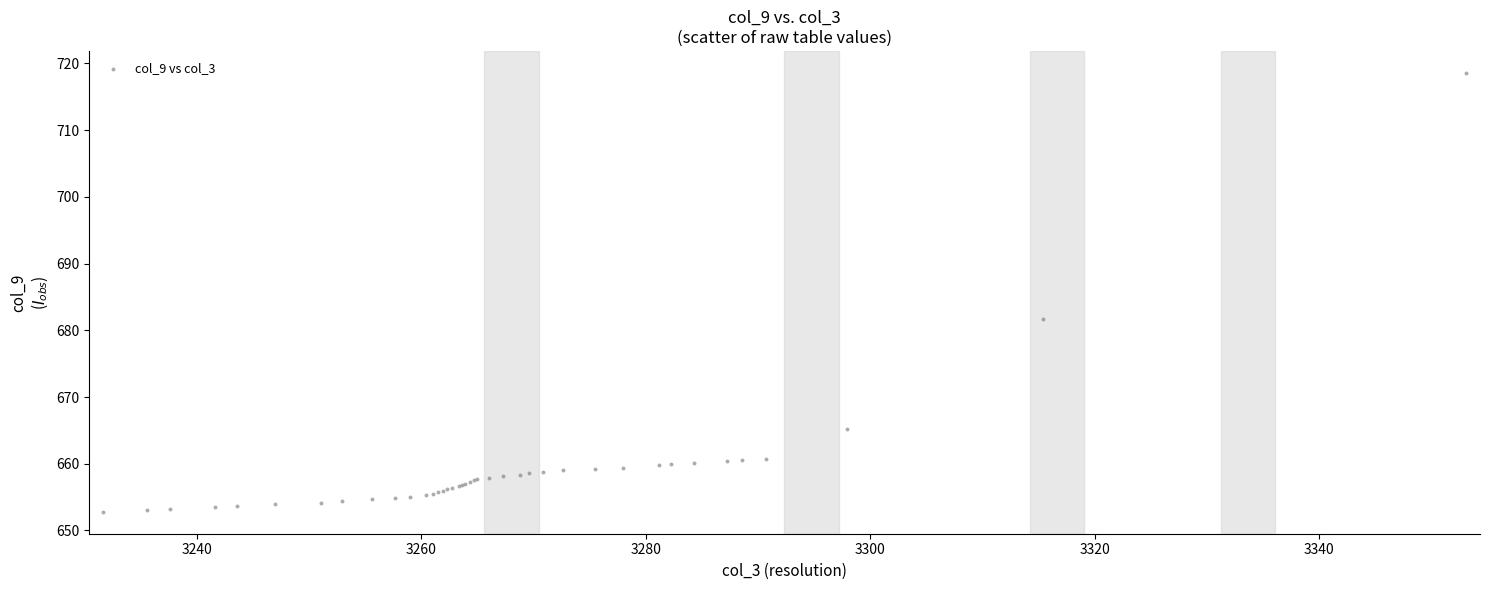

What Y value in the scatter plot is closest to 685?

681.7